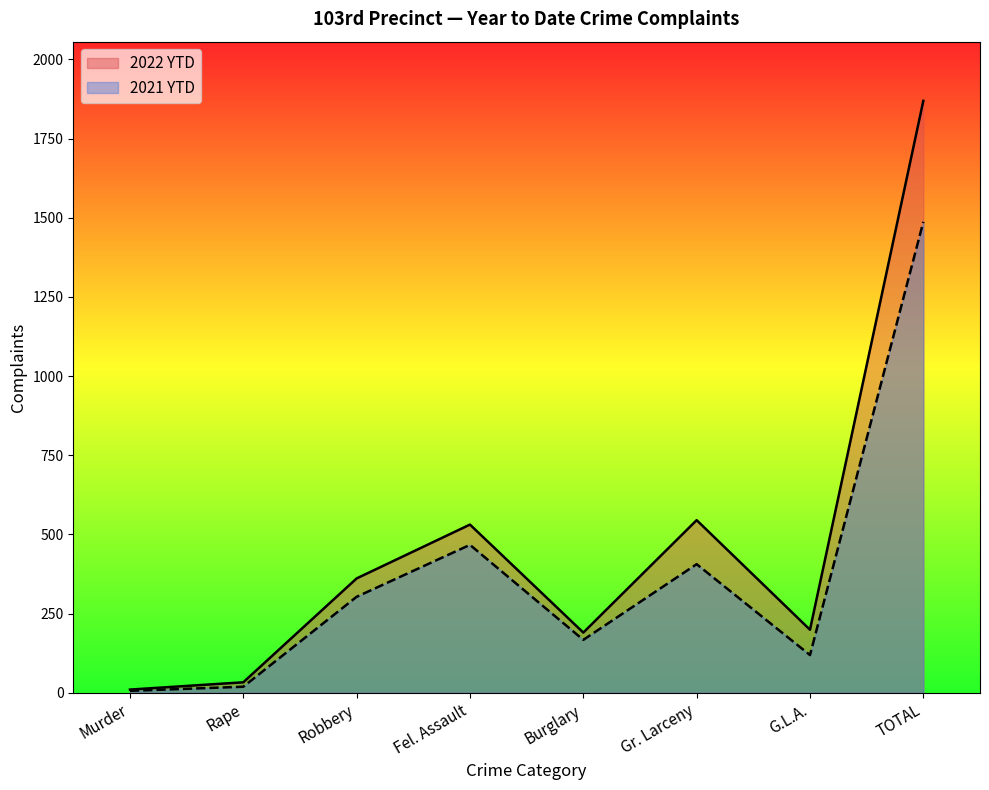

How many interior local valleys does the 2022 YTD series have?

2